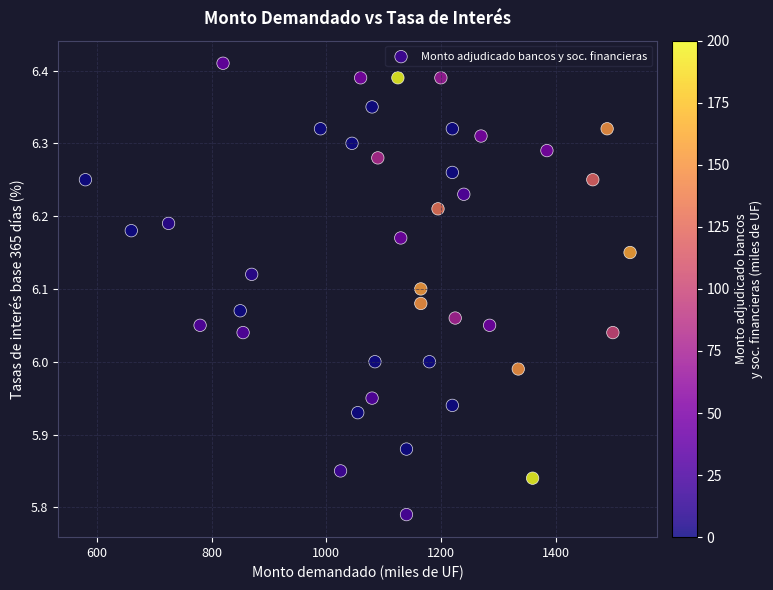

What is the range of Y values (max minus min)?

0.6